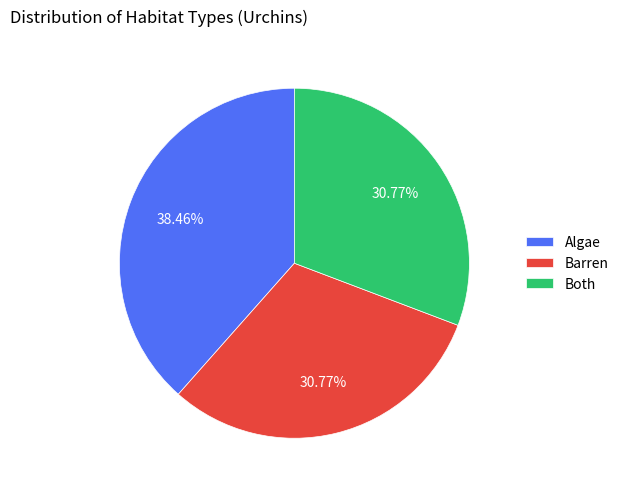

Does Barren represent more than half of the total?

No